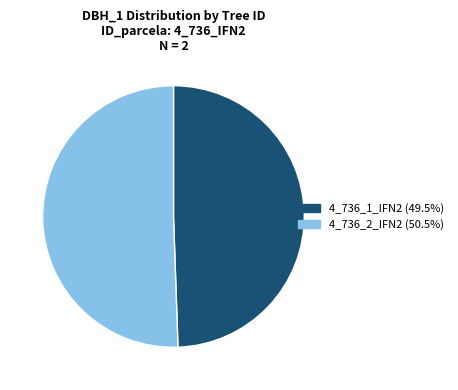

What is the largest slice in the pie chart?

4_736_2_IFN2